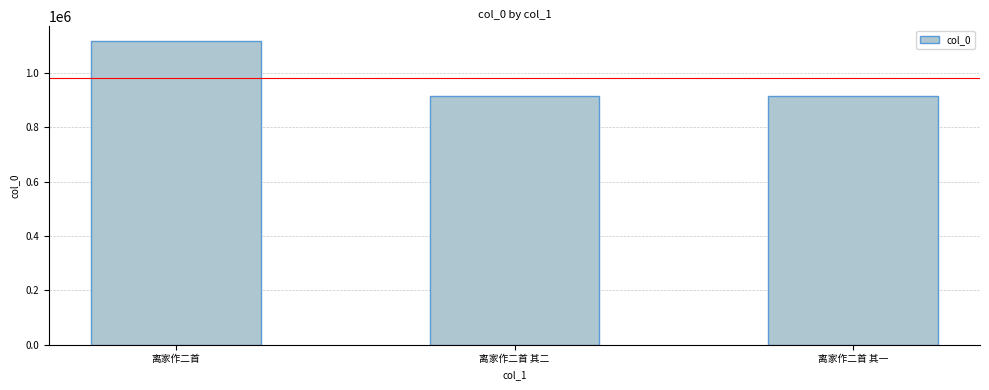

What is the change in value from 离家作二首 to 离家作二首 其二?

-198938